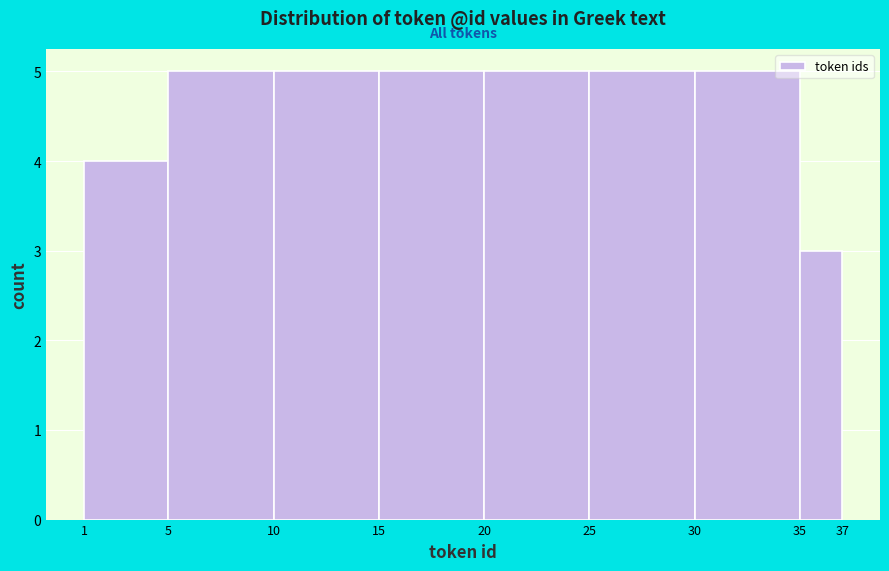

Reading left to right, transcribe this chart: for each bar, give the range it covers on the x-axis and its height. The values are not printed on the chart, so give them approximately, as read against the axis.

1 to 5: 4
5 to 10: 5
10 to 15: 5
15 to 20: 5
20 to 25: 5
25 to 30: 5
30 to 35: 5
35 to 37: 3